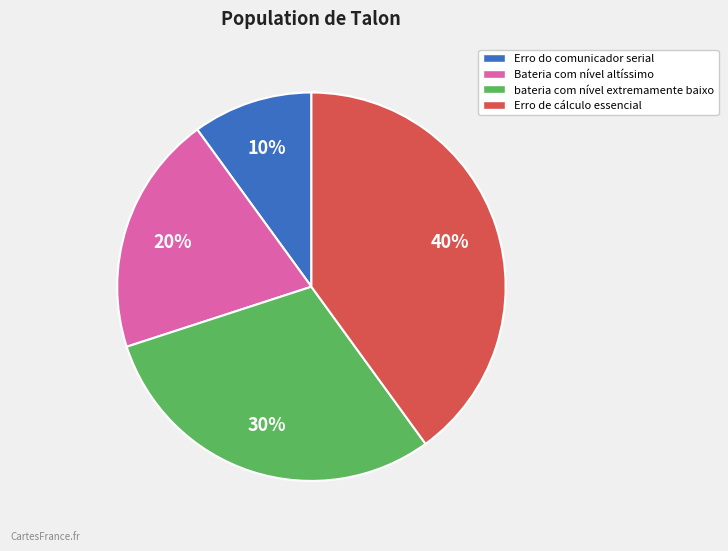

What percentage is the Erro de cálculo essencial slice, to the nearest percent?

40%